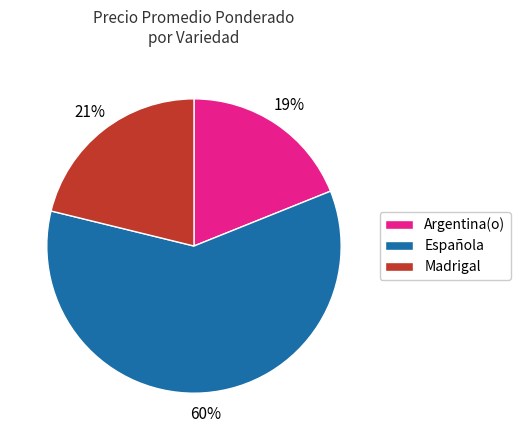

Which has a higher value, Madrigal or Española?

Española